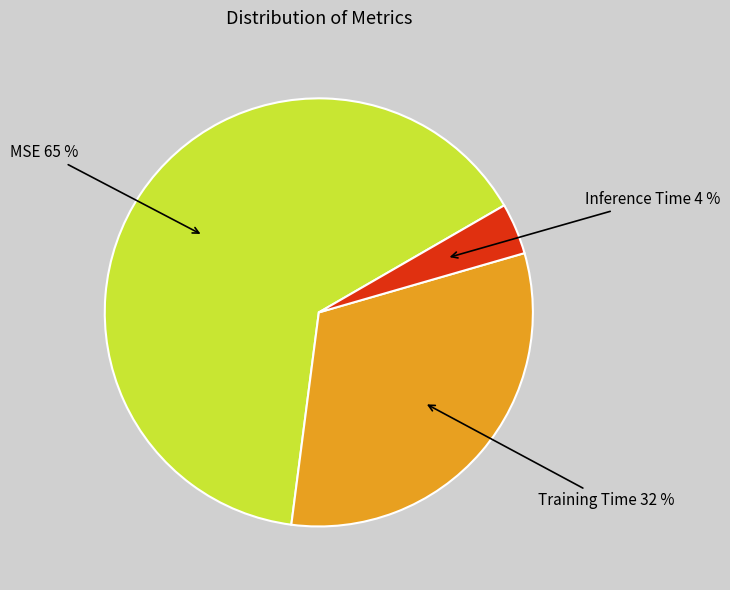

Is there any slice that represents more than half of the pie?

Yes